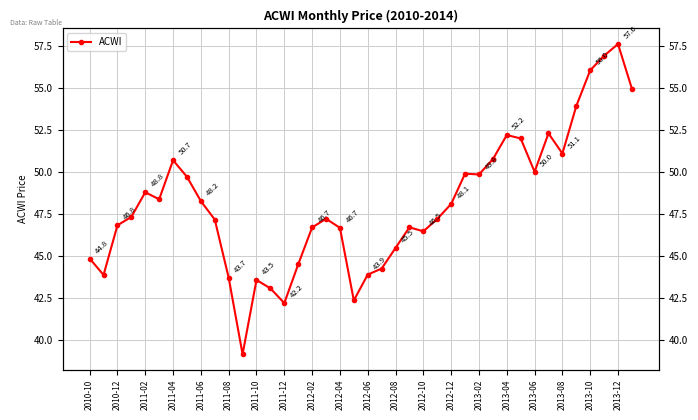

How many lines are shown in the chart?

1